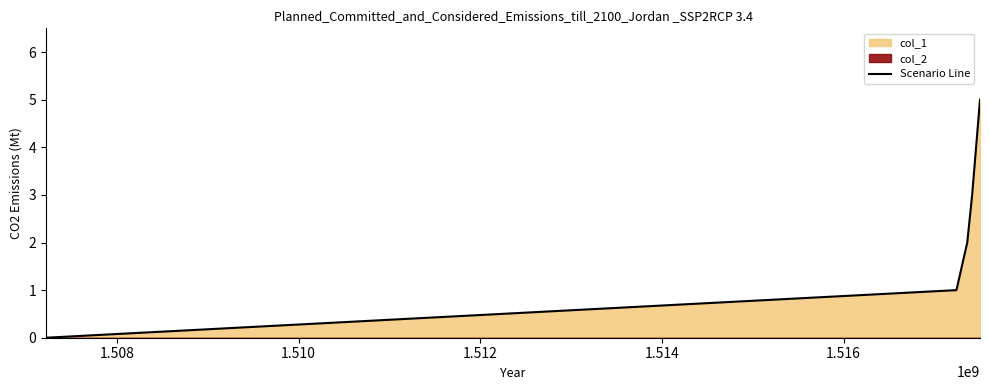

What is the highest value of the Scenario Line series?

5